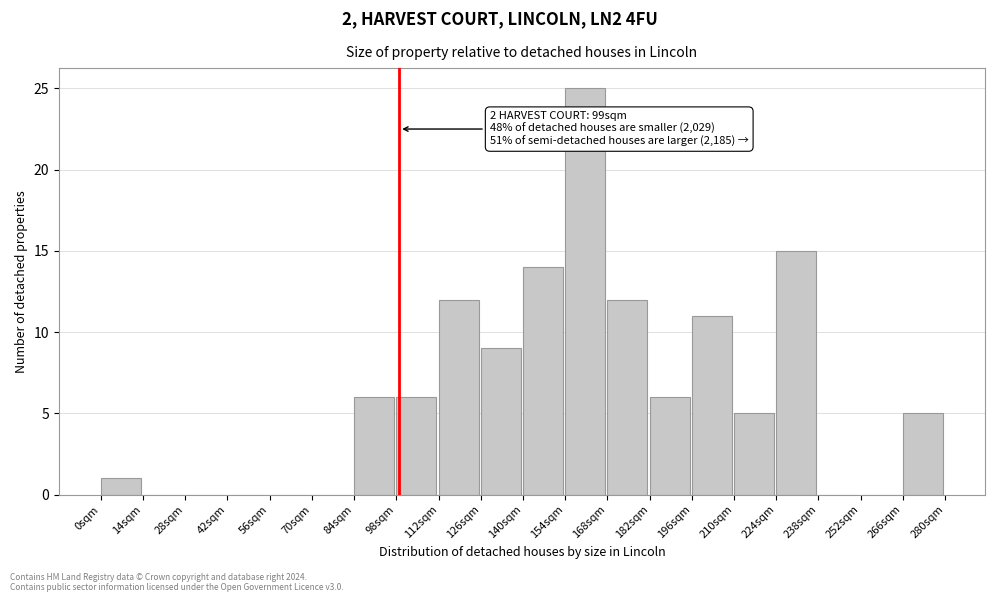

Which range on the x-axis has the tallest bar?

154 to 168